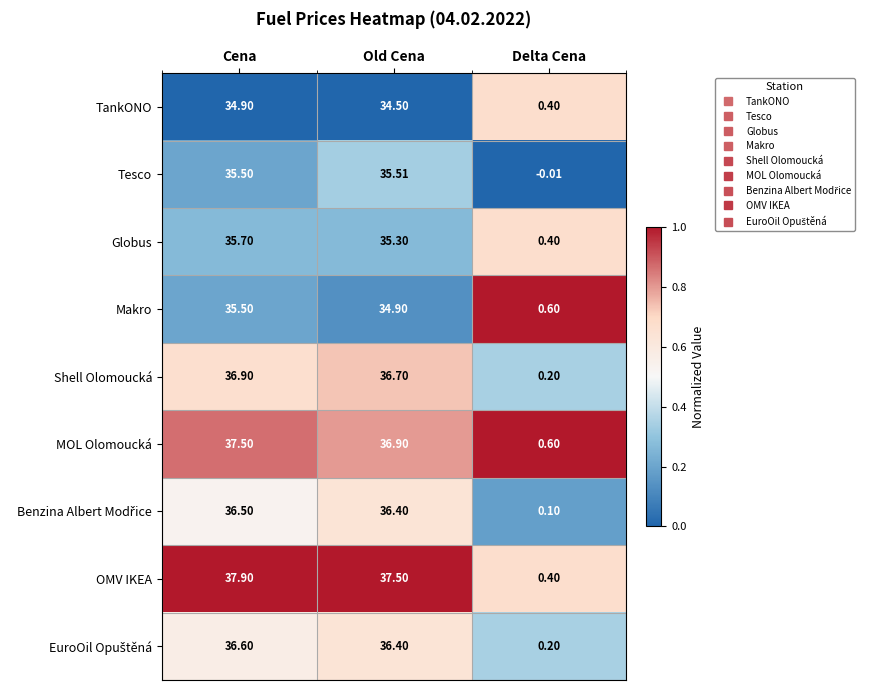

At which category does the chart reach its minimum across all series?

Delta Cena